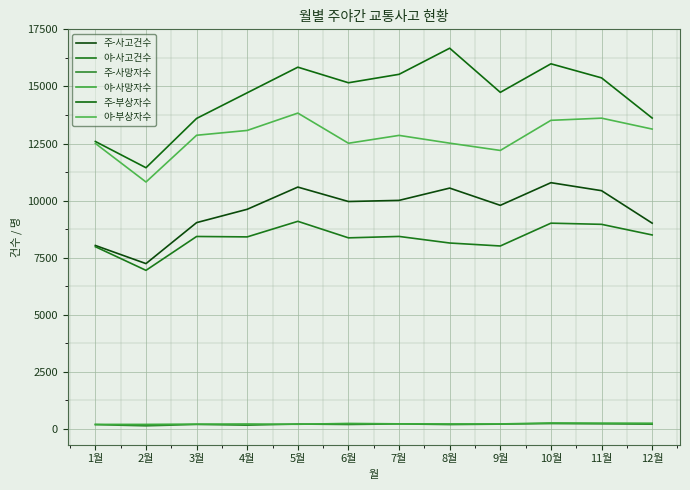

Where is the first local minimum for 주-부상자수?

2월